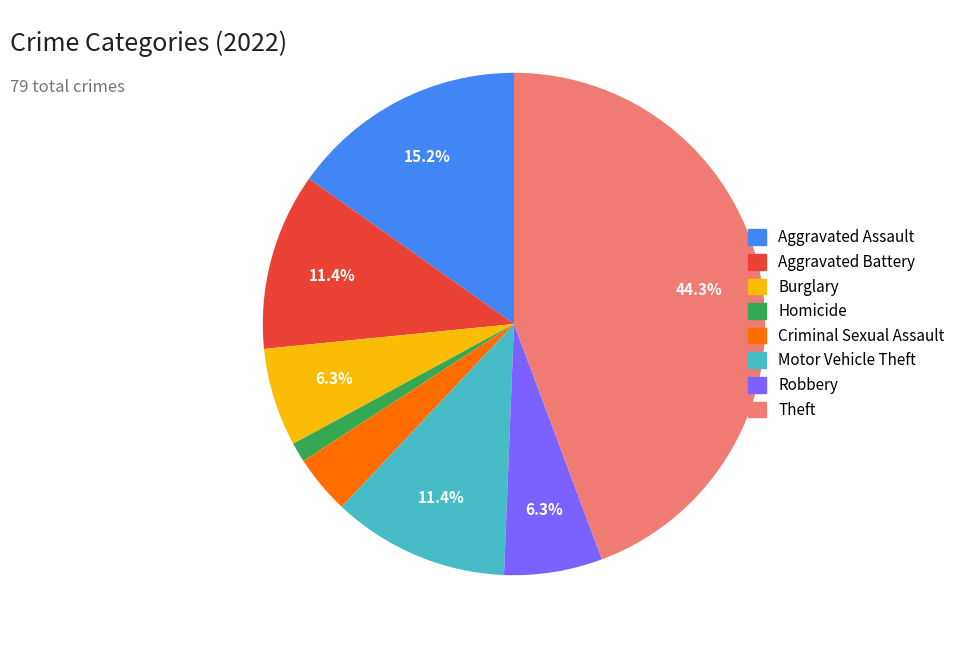

To the nearest percent, what is the combined percentage of Motor Vehicle Theft and Robbery?

18%